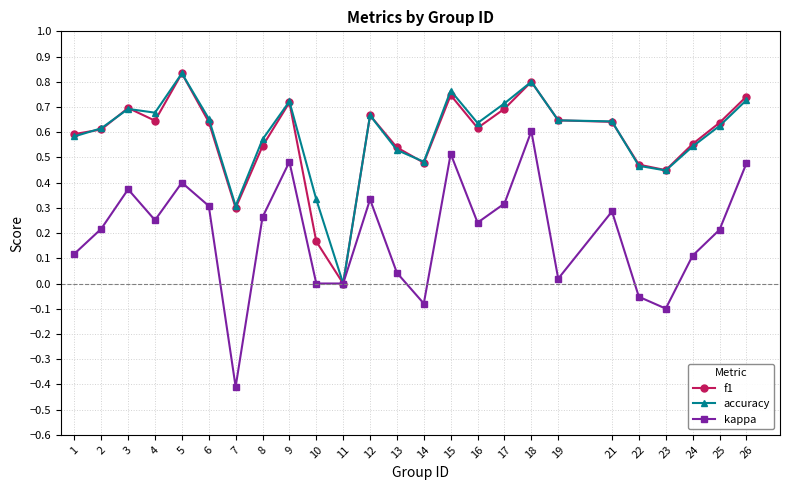

Which category has the highest value across all series?

5